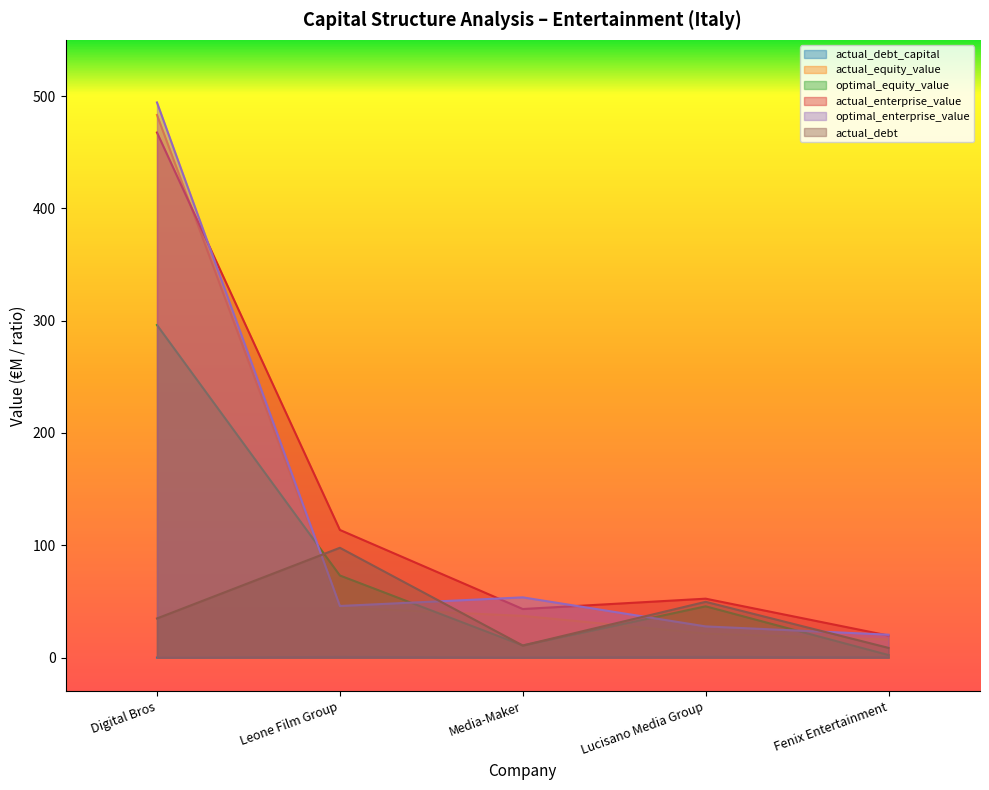

Between Leone Film Group and Media-Maker, which is larger?

Leone Film Group